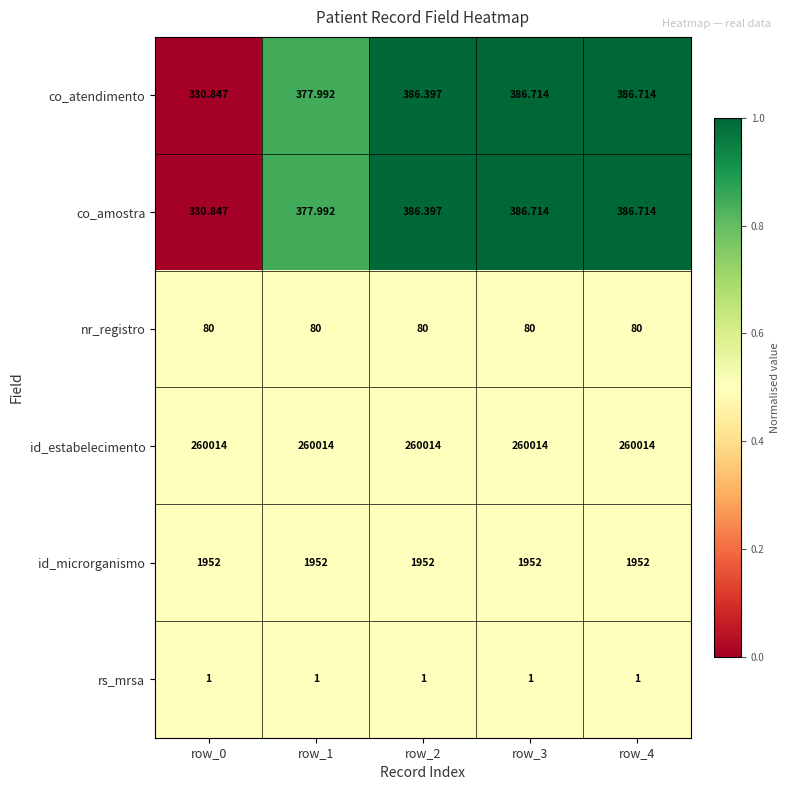

Which series has the largest total across all categories?

id_estabelecimento